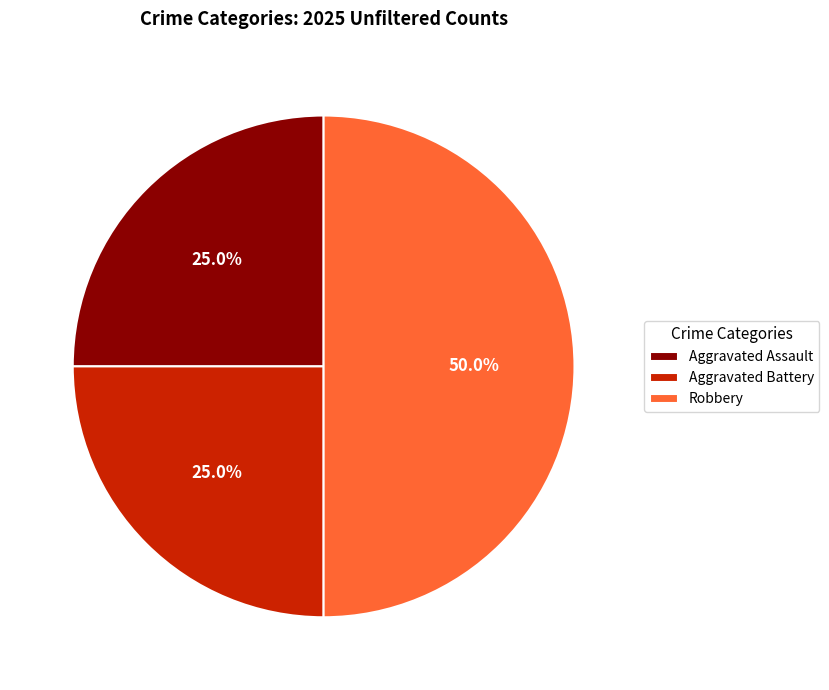

Which slice is the largest?

Robbery